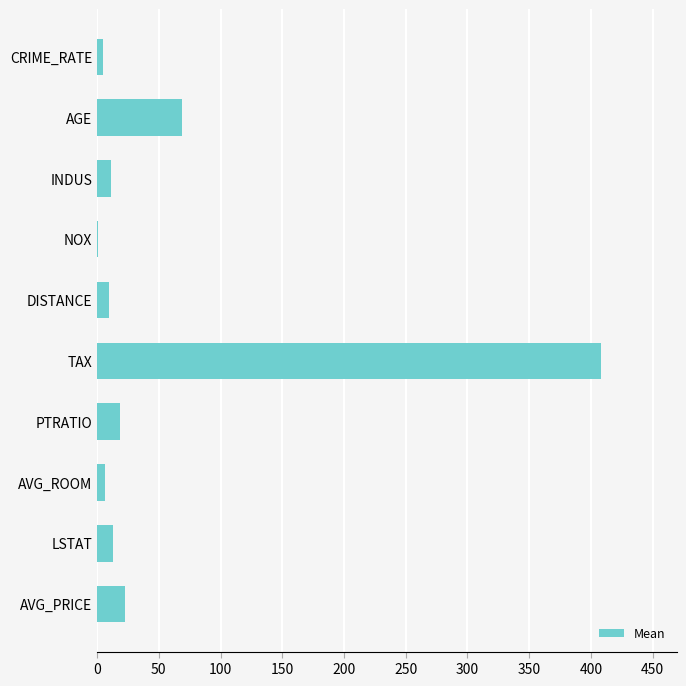

Between AVG_PRICE and NOX, which is larger?

AVG_PRICE